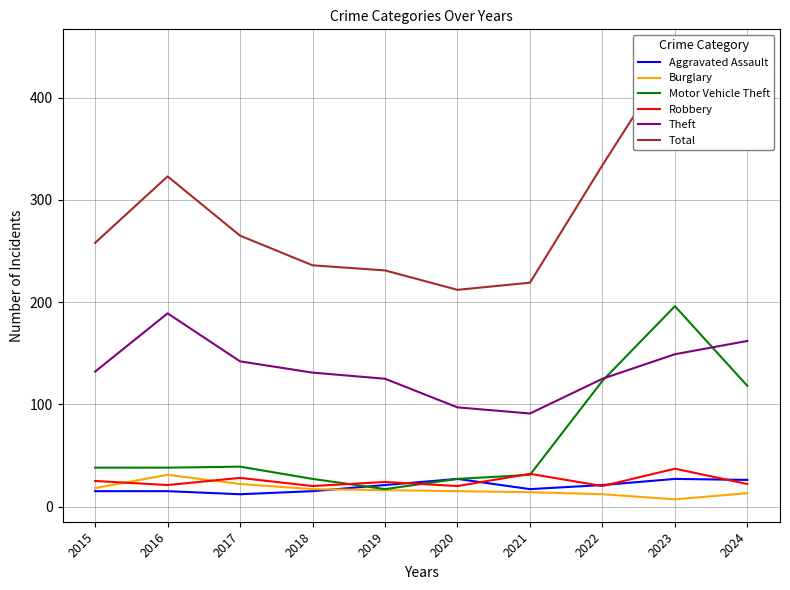

Reading left to right, list all the values displayed in this chart.

Aggravated Assault: 2015=15	2016=15	2017=12	2018=15	2019=21	2020=27	2021=17	2022=21	2023=27	2024=26
Burglary: 2015=18	2016=31	2017=22	2018=17	2019=16	2020=15	2021=14	2022=12	2023=7	2024=13
Motor Vehicle Theft: 2015=38	2016=38	2017=39	2018=27	2019=17	2020=27	2021=31	2022=123	2023=196	2024=118
Robbery: 2015=25	2016=21	2017=28	2018=20	2019=24	2020=20	2021=32	2022=20	2023=37	2024=22
Theft: 2015=132	2016=189	2017=142	2018=131	2019=125	2020=97	2021=91	2022=125	2023=149	2024=162
Total: 2015=258	2016=323	2017=265	2018=236	2019=231	2020=212	2021=219	2022=334	2023=445	2024=375